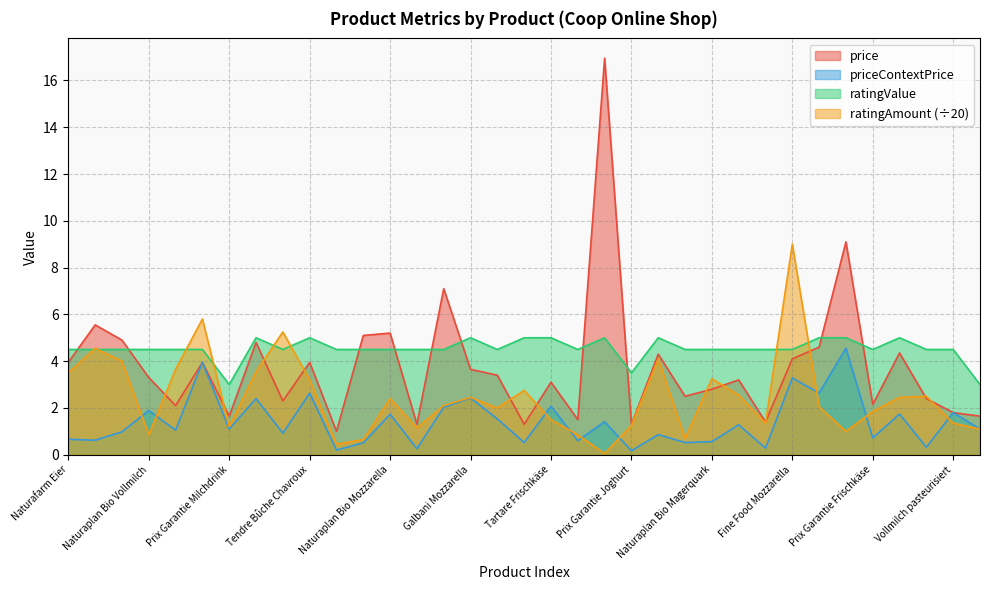

Where do ratingValue and ratingAmount first cross each other?

Naturafarm Eier and Mollini Mozzarella